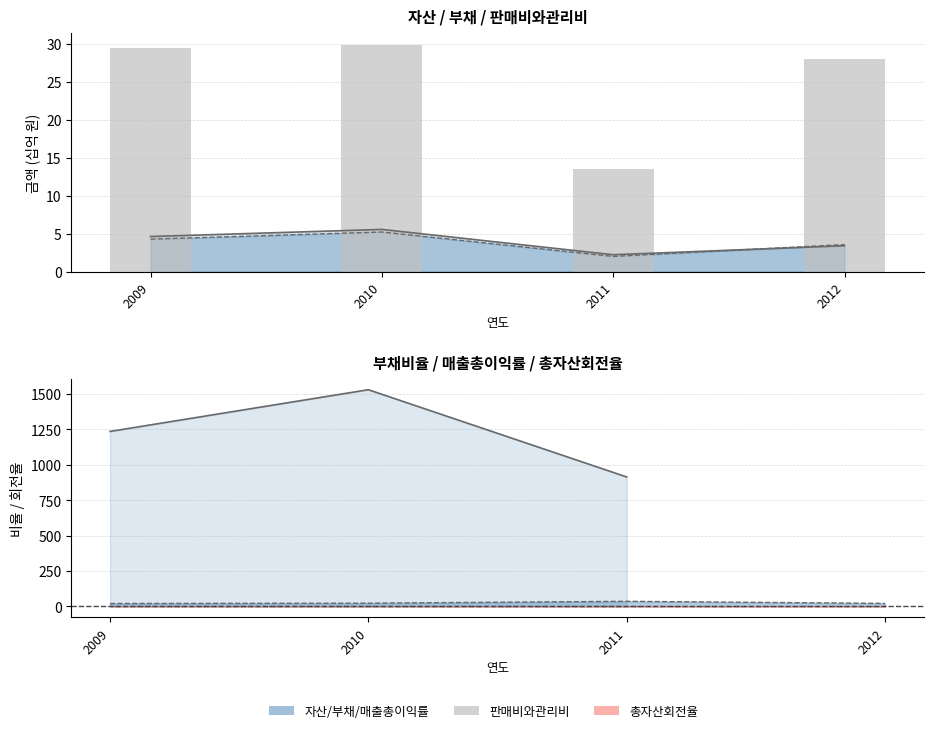

Rank the categories by value from highest to lowest.

2010, 2009, 2012, 2011